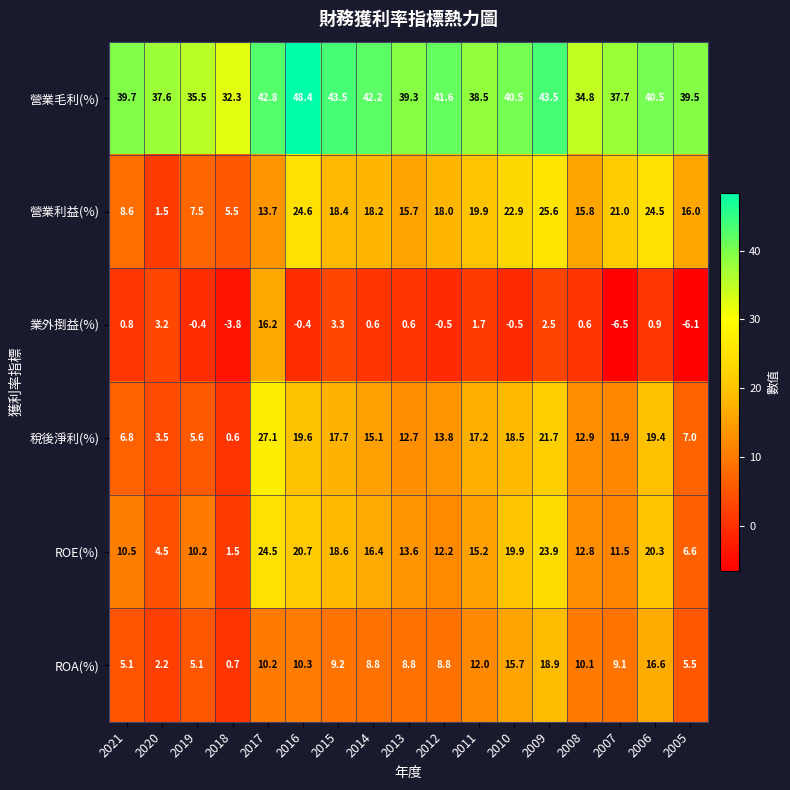

Which series changed the most between 2017 and 2008?

業外捯益(%)